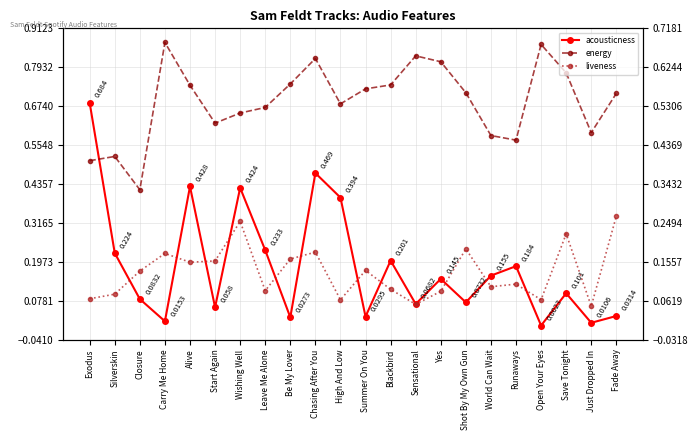

What is the sum of the energy values at Just Dropped In and Open Your Eyes?

1.5